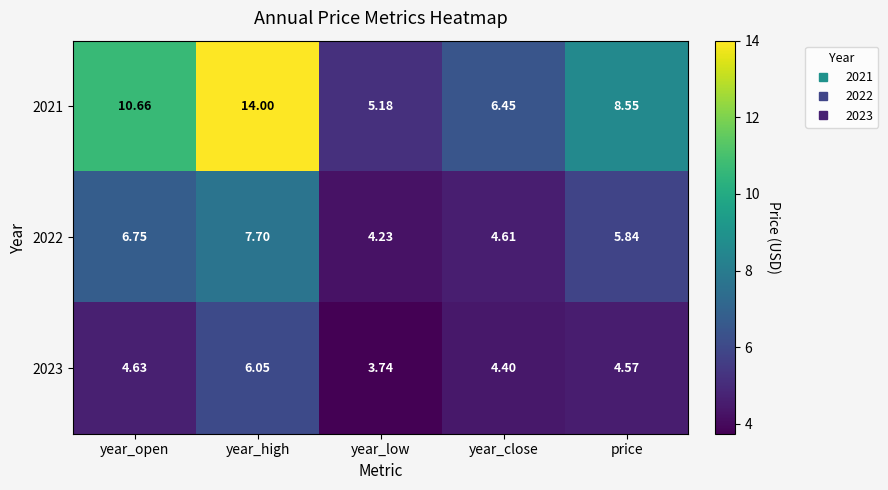

At which category is the sum across all series the highest?

year_high